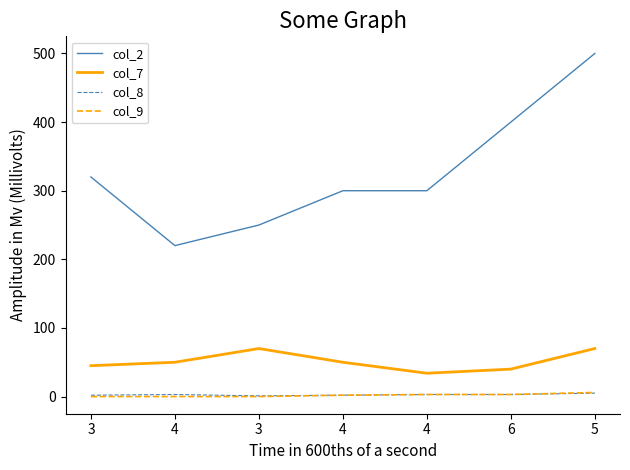

Does the chart have visible grid lines?

No